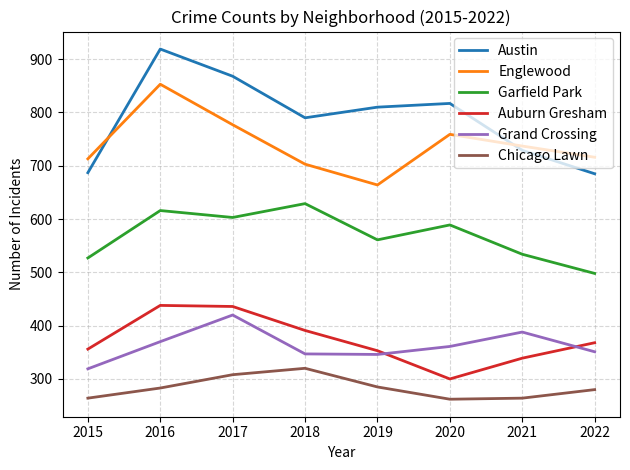

What are all the series names shown in the legend?

Austin, Englewood, Garfield Park, Auburn Gresham, Grand Crossing, Chicago Lawn